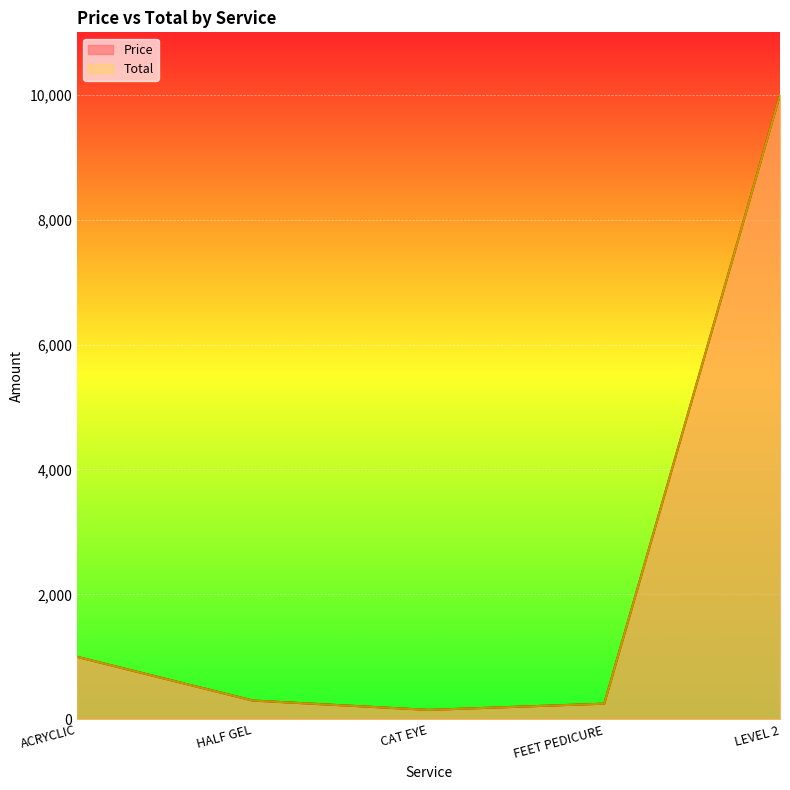

What is the difference between the Price values at ACRYCLIC and HALF GEL?

700